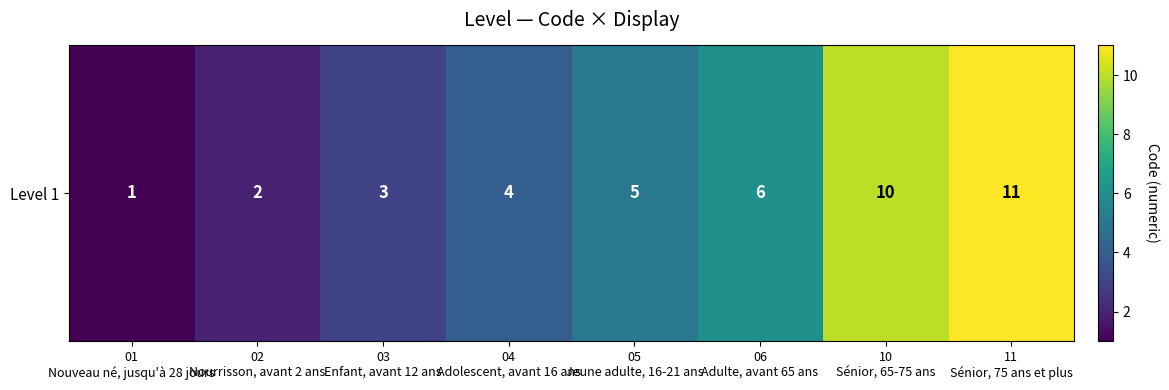

Where is the data nearest to the value 6?

06
Adulte, avant 65 ans